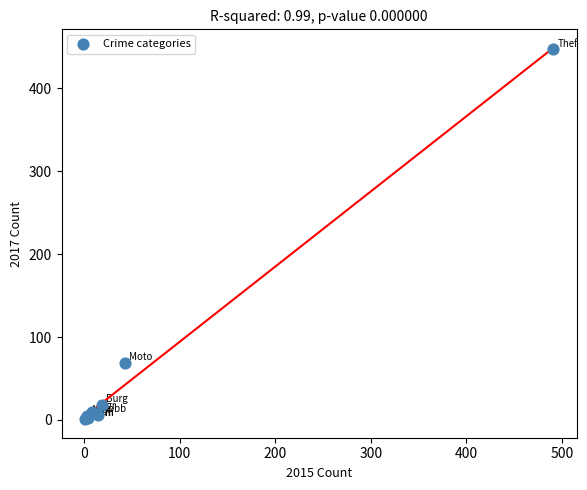

What Y value in the scatter plot is closest to 224?

69